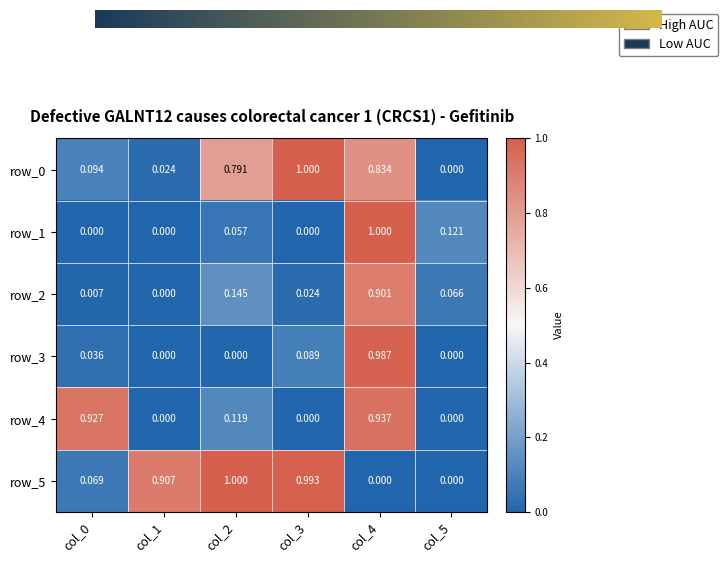

What is the sum of all row_2 values?

1.1